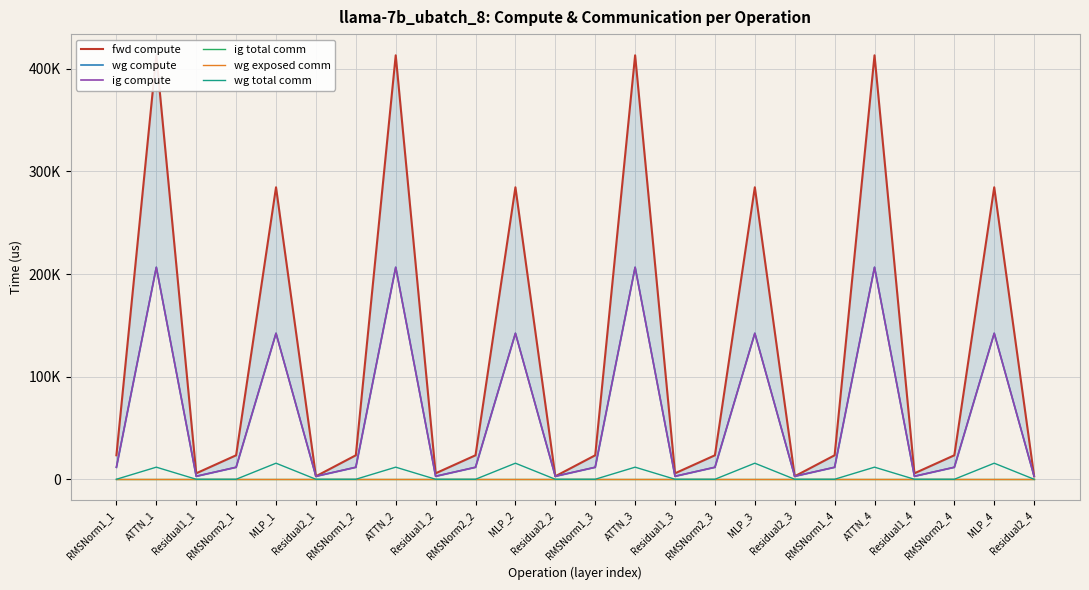

What is the average value of the ig compute series?

62999.0